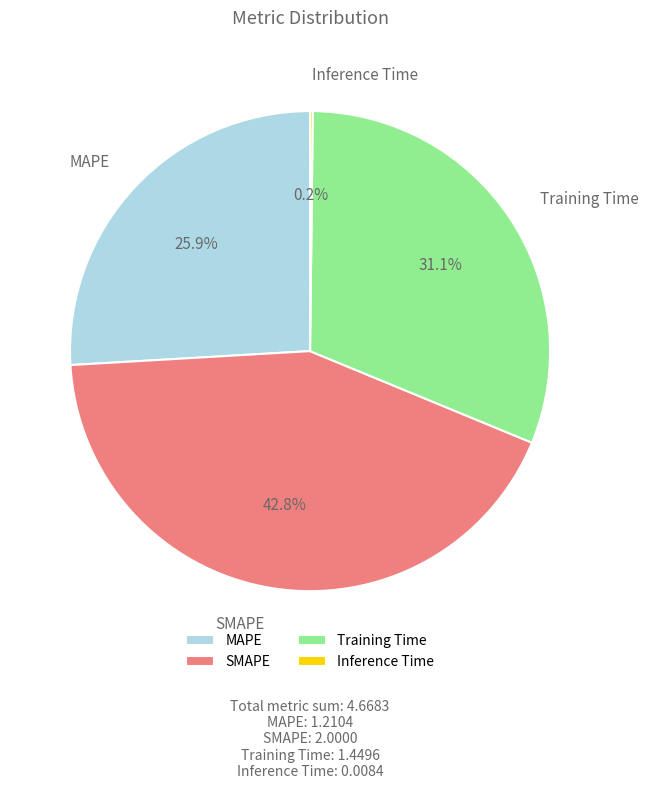

Approximately how many times larger is the value at MAPE compared to Training Time?

0.8